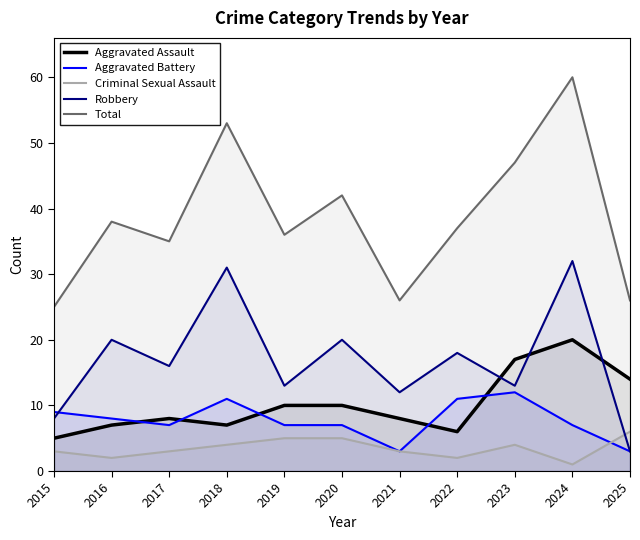

In Criminal Sexual Assault, how many points are higher than both neighbors (excluding endpoints)?

1